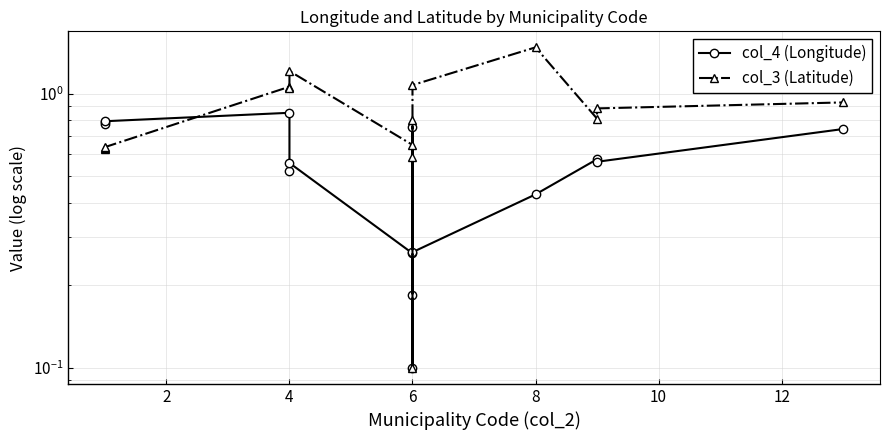

True or false: col_4 (Longitude) has a value of 0.5 at 14.

False